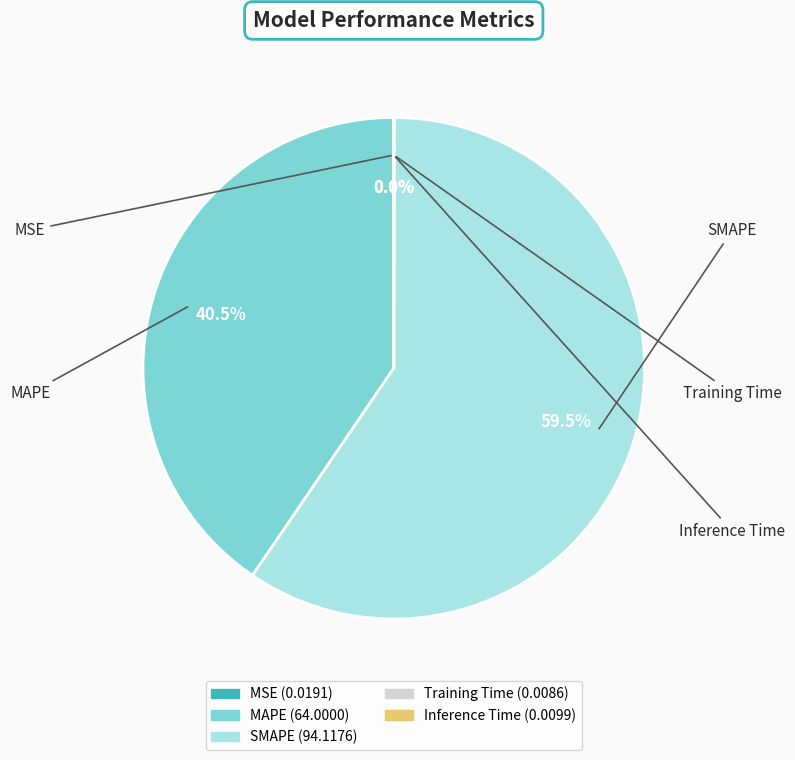

The MAPE slice represents 30% of the pie. True or false?

False